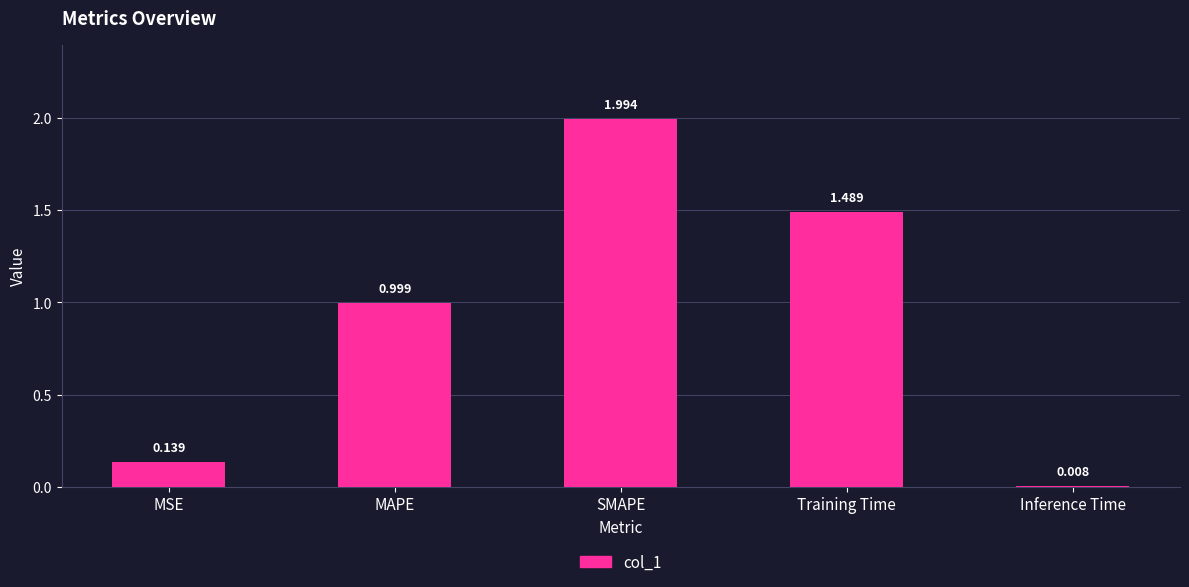

Where is the data nearest to the value 1?

MAPE